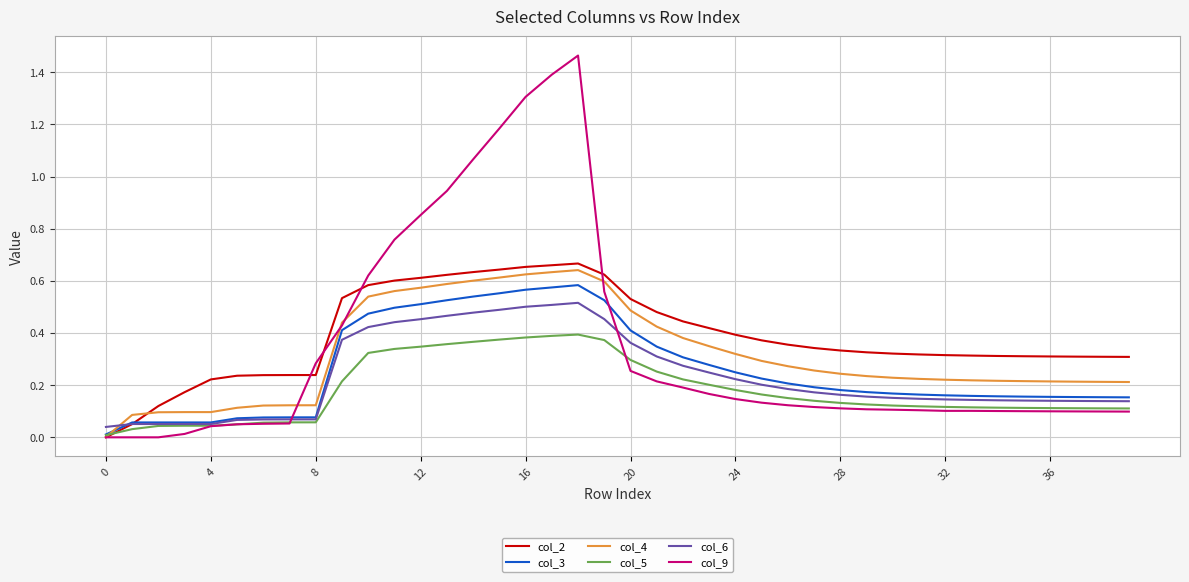

How many lines are shown in the chart?

6